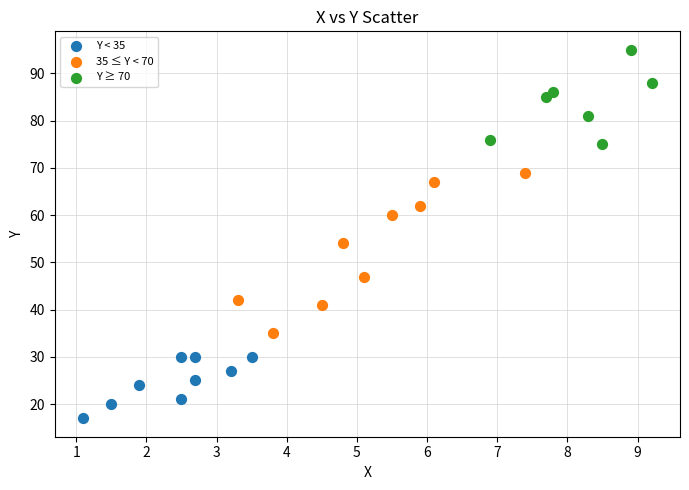

Which series contains the lowest Y value?

Y < 35